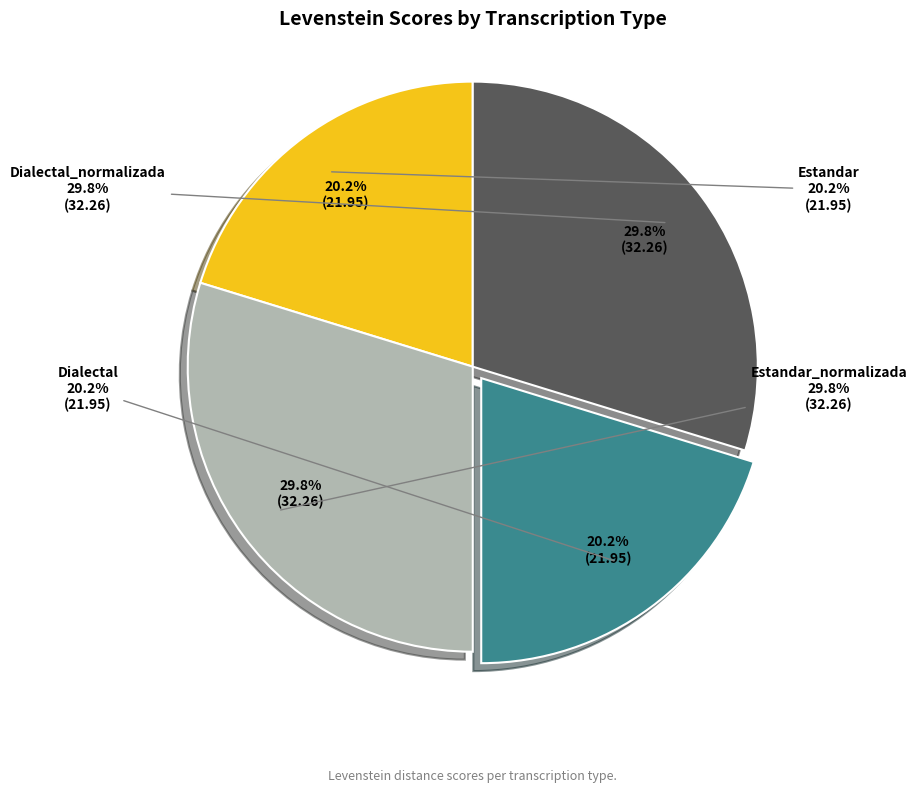

To the nearest percent, what portion does Dialectal represent?

20%